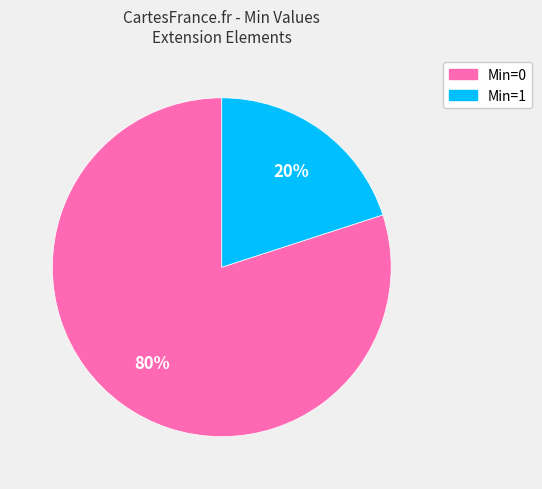

Is there any slice that represents more than half of the pie?

Yes